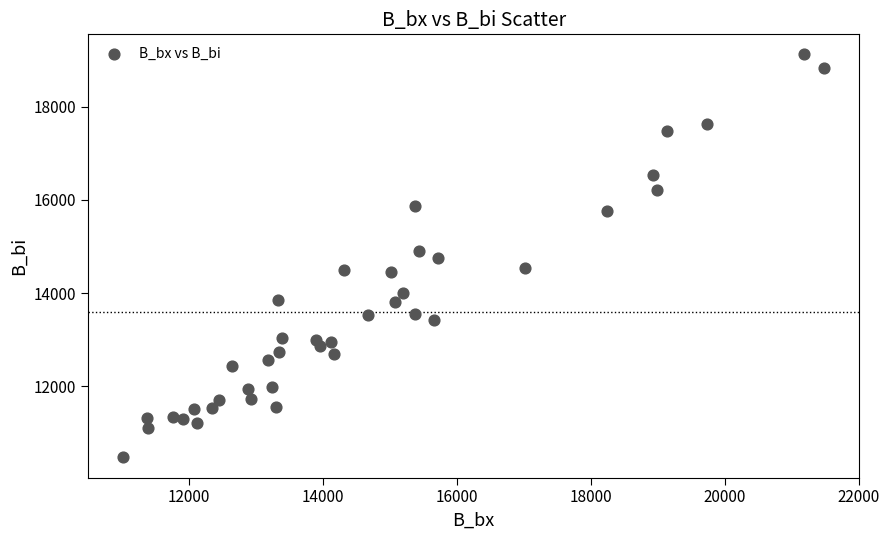

What is the range of Y values (max minus min)?

8648.9